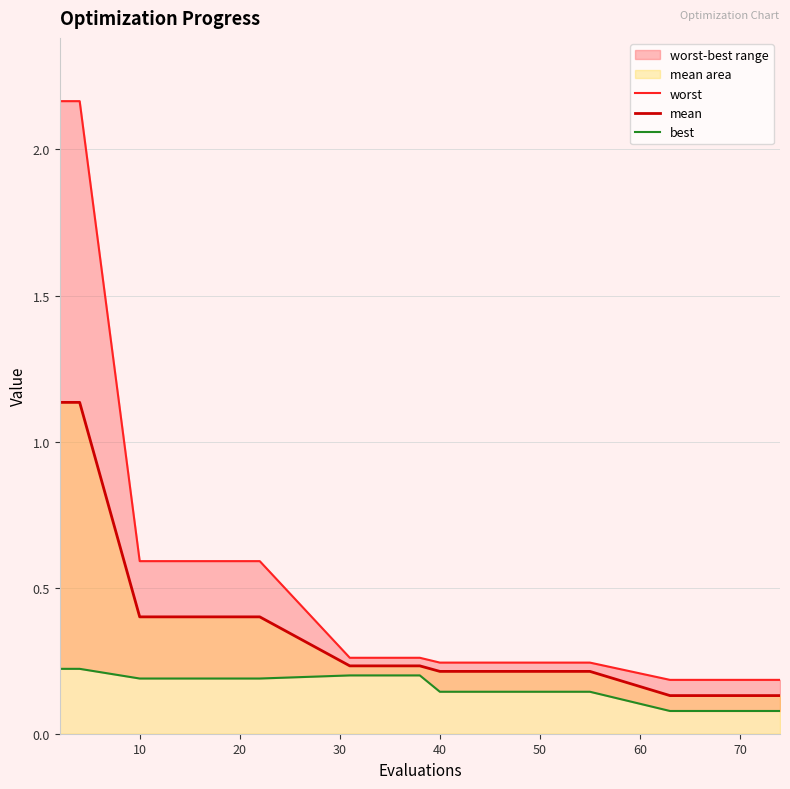

At how many categories does at least one series exceed 1?

2